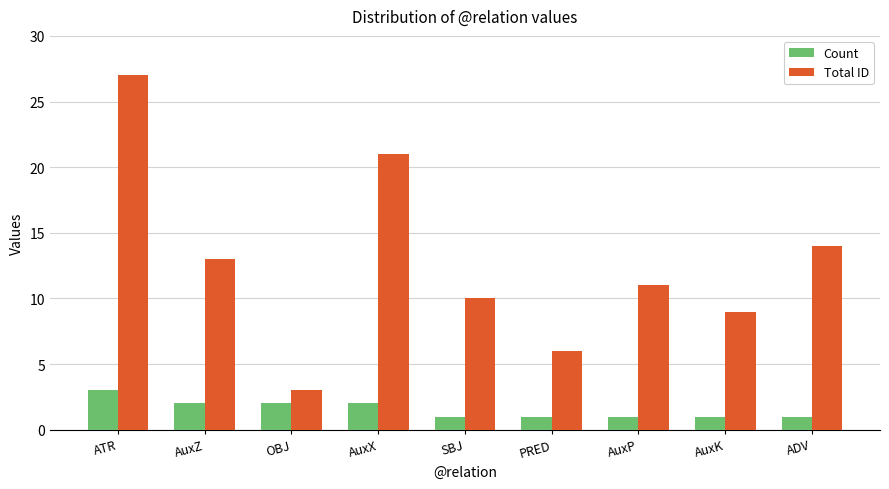

What is the difference between the Count values at ATR and AuxK?

2